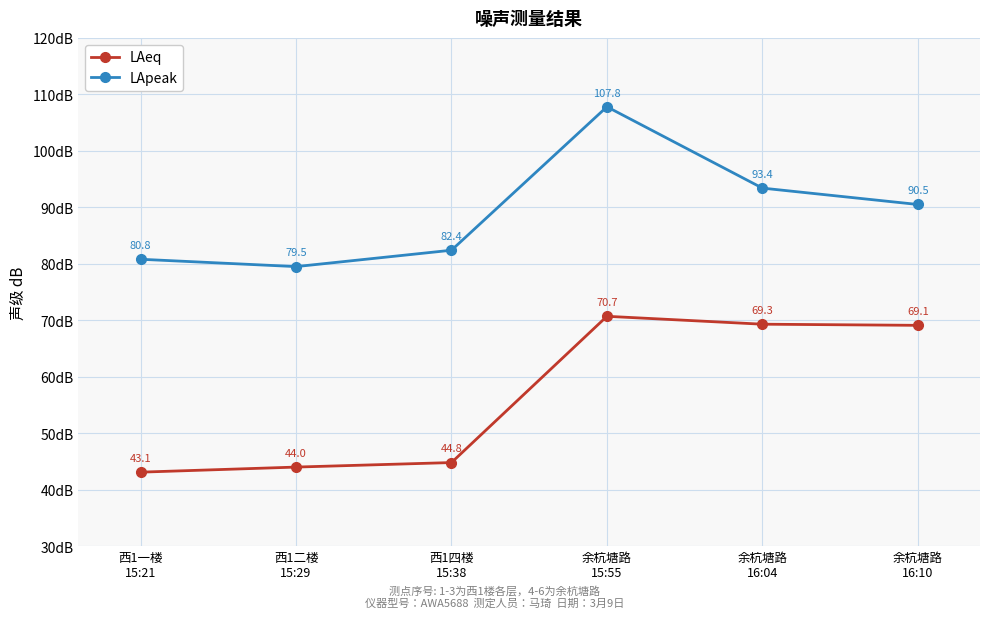

Rank the series by their maximum value, from highest to lowest.

LApeak, LAeq